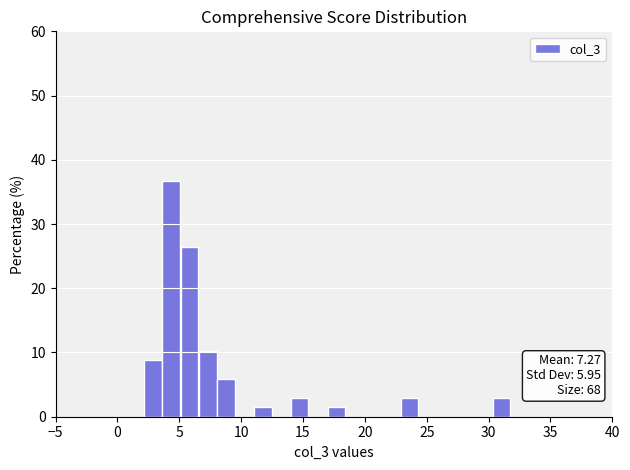

Around what value on the x-axis is the tallest bar? Give the approximate position of its centre, as read against the axis.

4.5